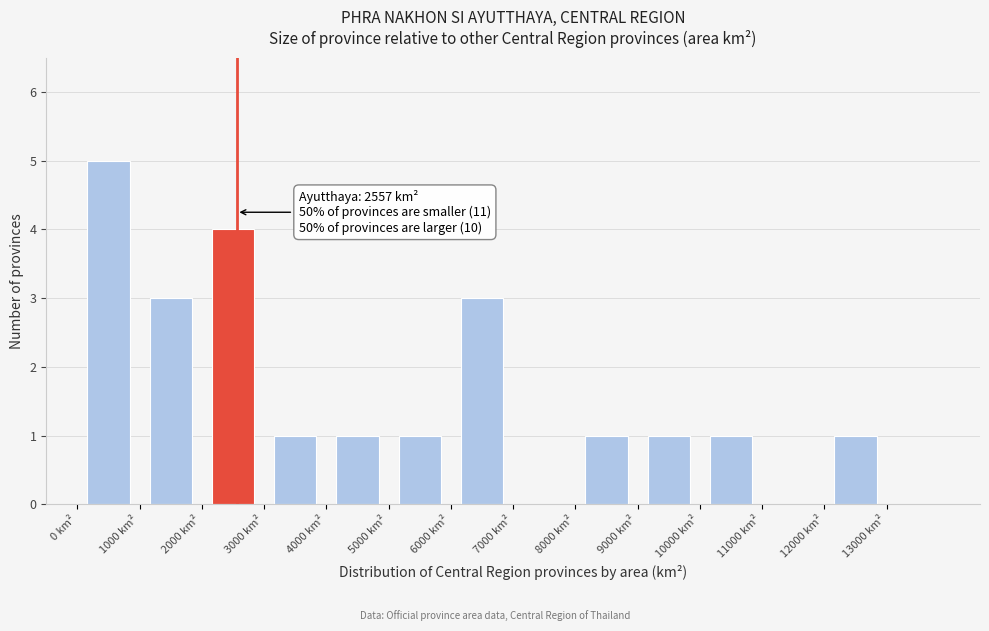

Which range on the x-axis has the tallest bar?

0 to 1000